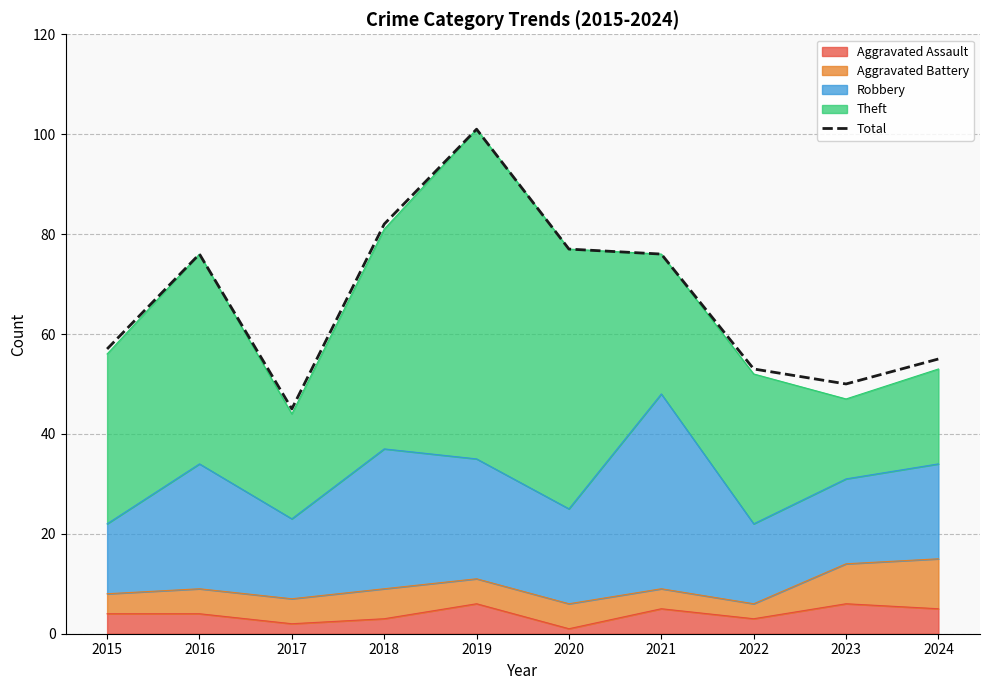

At which label is the value closest to 73?

2016